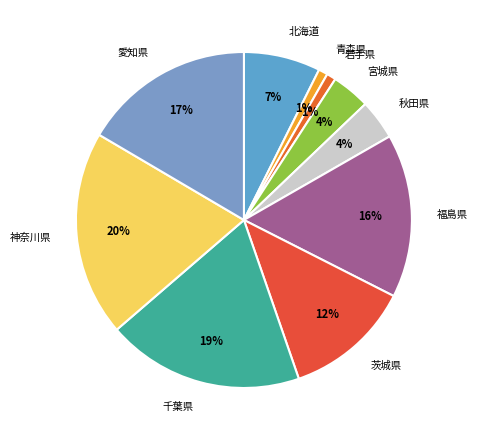

Between 神奈川県 and 宮城県, which is larger?

神奈川県